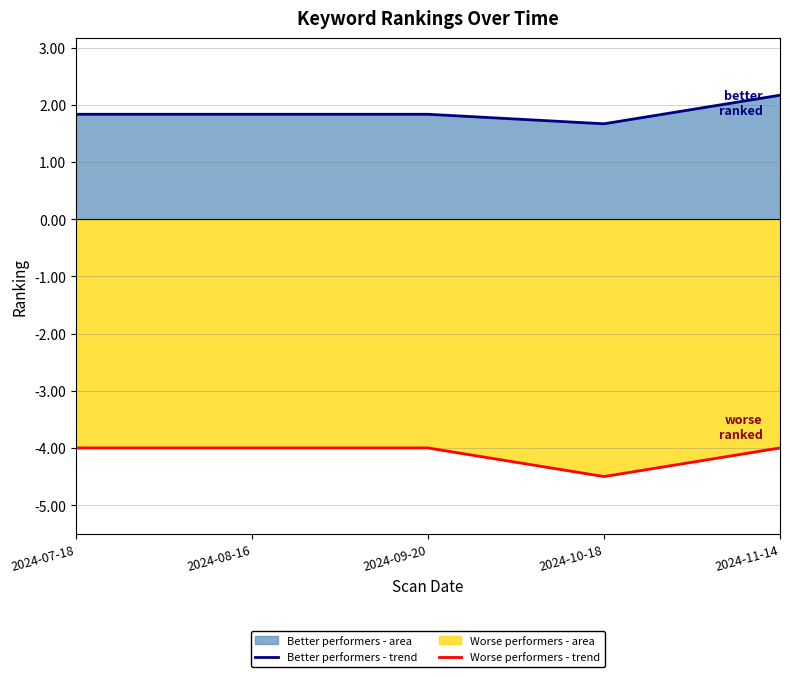

What is the label of the 5th point from the right?

2024-07-18